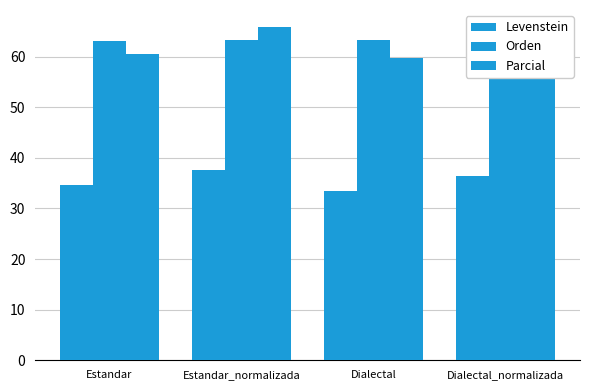

How many bars are there in total?

12